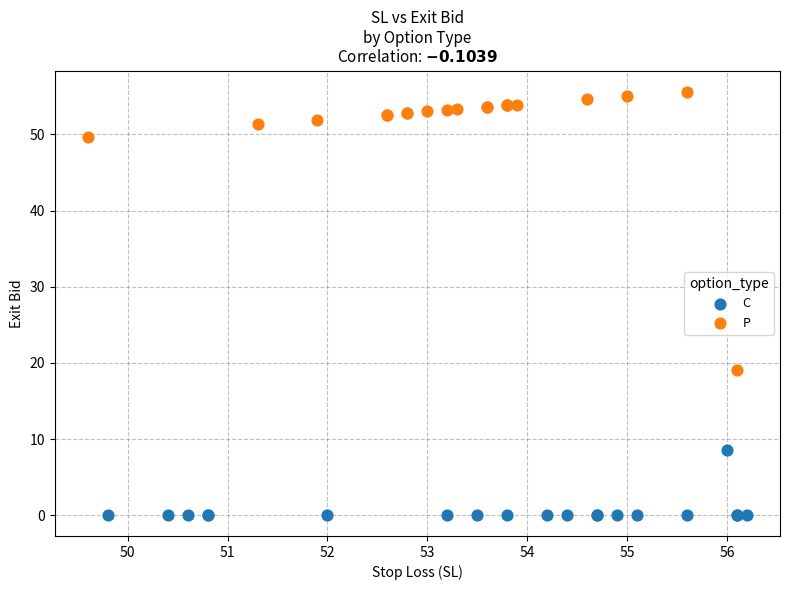

Which series contains the lowest Y value?

C